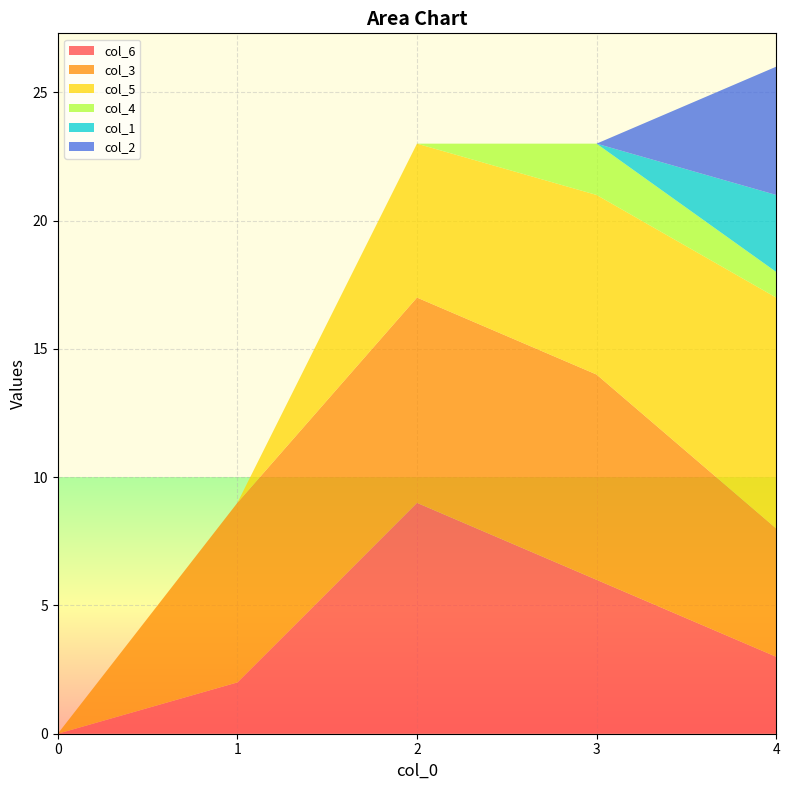

Reading left to right, extract all data points from this chart.

col_6: 0=0	1=2	2=9	3=6	4=3
col_3: 0=0	1=7	2=8	3=8	4=5
col_5: 0=0	1=0	2=6	3=7	4=9
col_4: 0=0	1=0	2=0	3=2	4=1
col_1: 0=0	1=0	2=0	3=0	4=3
col_2: 0=0	1=0	2=0	3=0	4=5